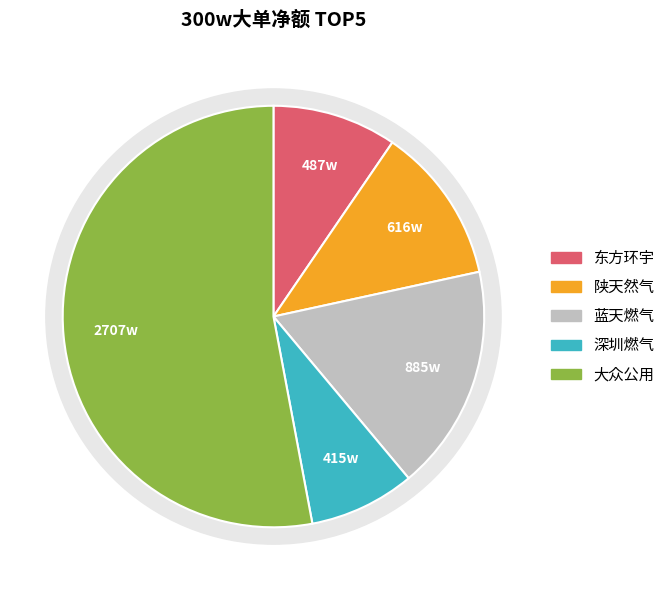

Is there a majority slice in this chart?

Yes